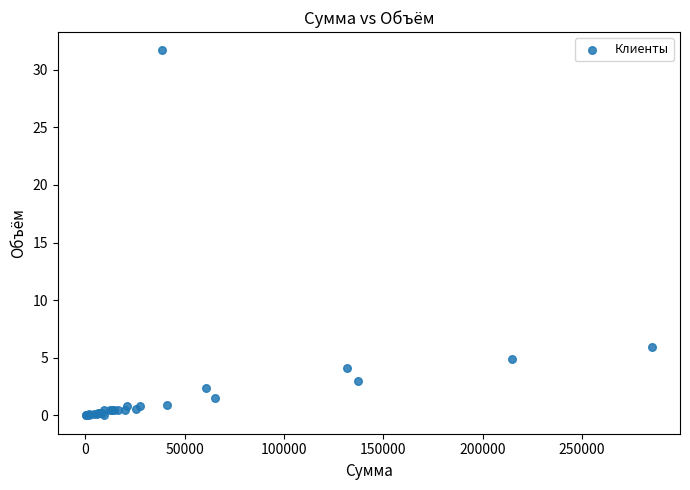

What Y value in the scatter plot is closest to 15?

5.9